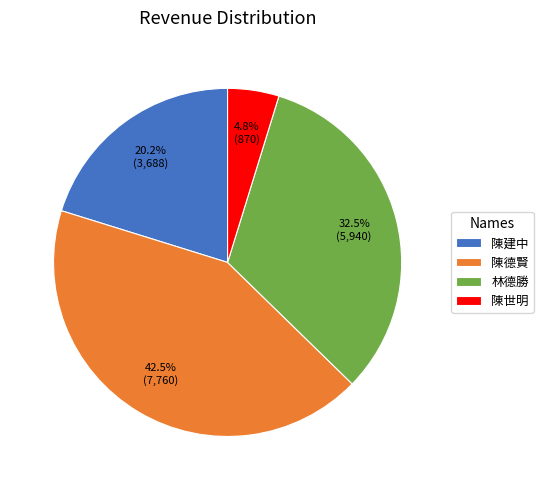

What is the smallest slice in the pie chart?

陳世明